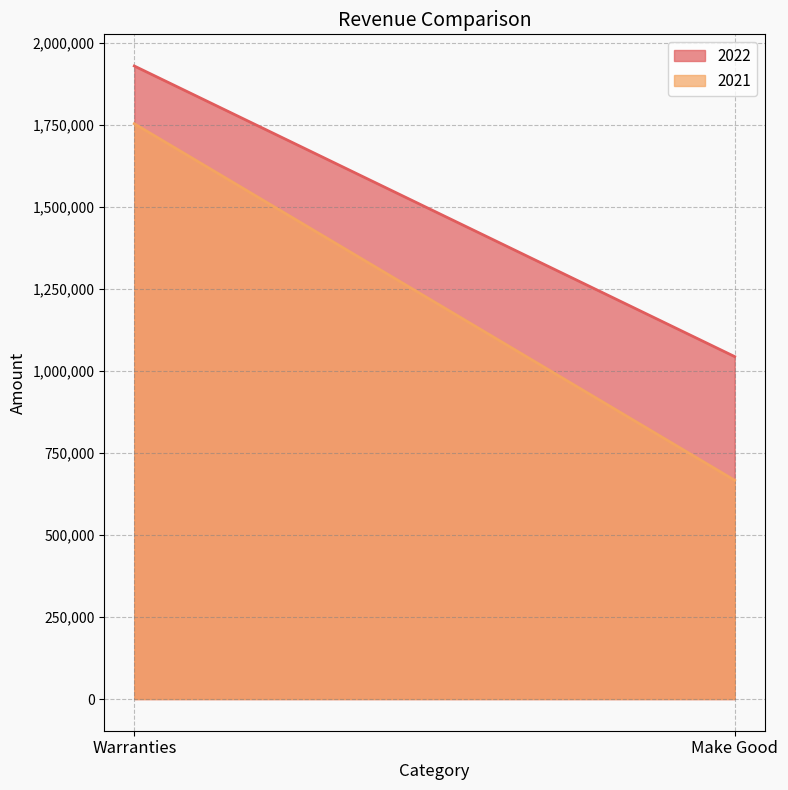

The 2021 series shows 1752717 at Warranties. True or false?

True